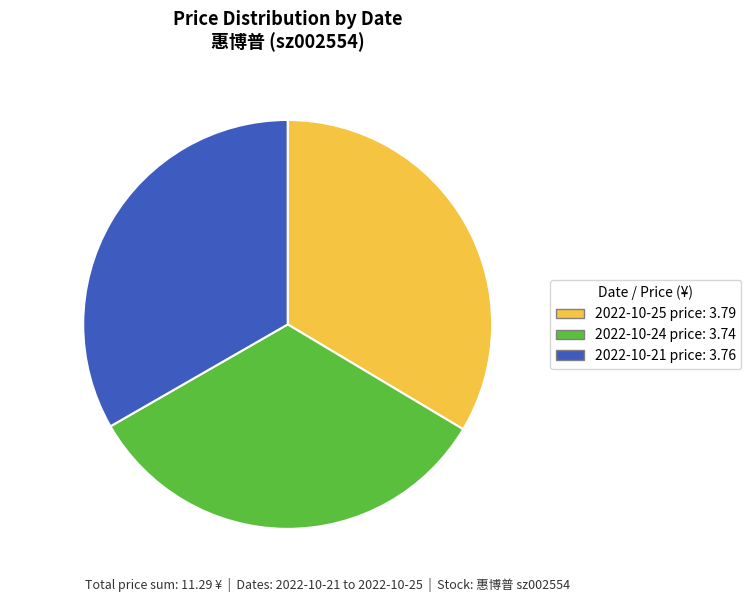

What is the total percentage of 2022-10-21 33.3% and 2022-10-25 33.6%?

66.9%